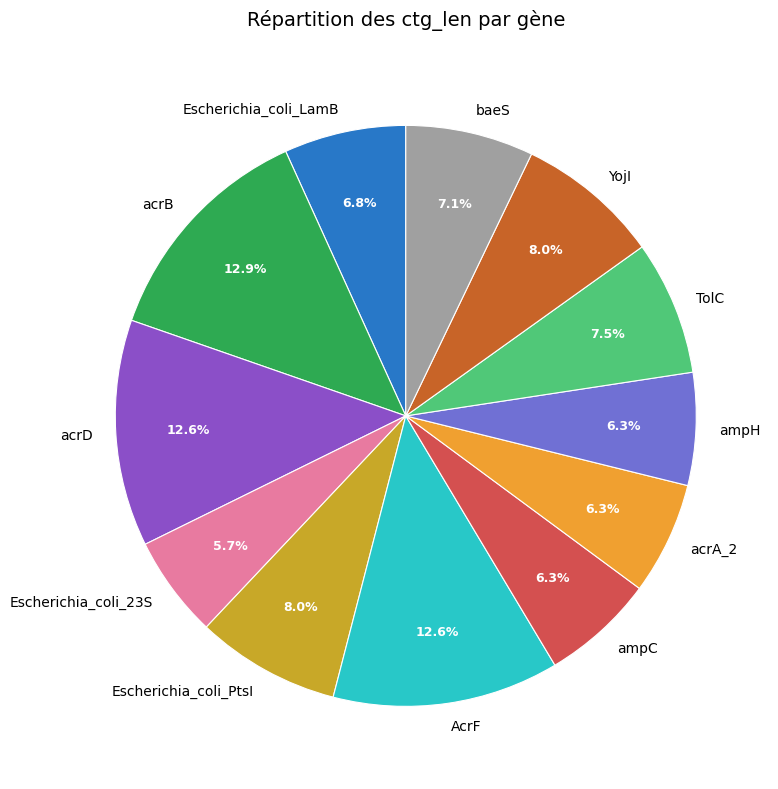

How much of the chart is everything except Escherichia_coli_PtsI?

92.0%